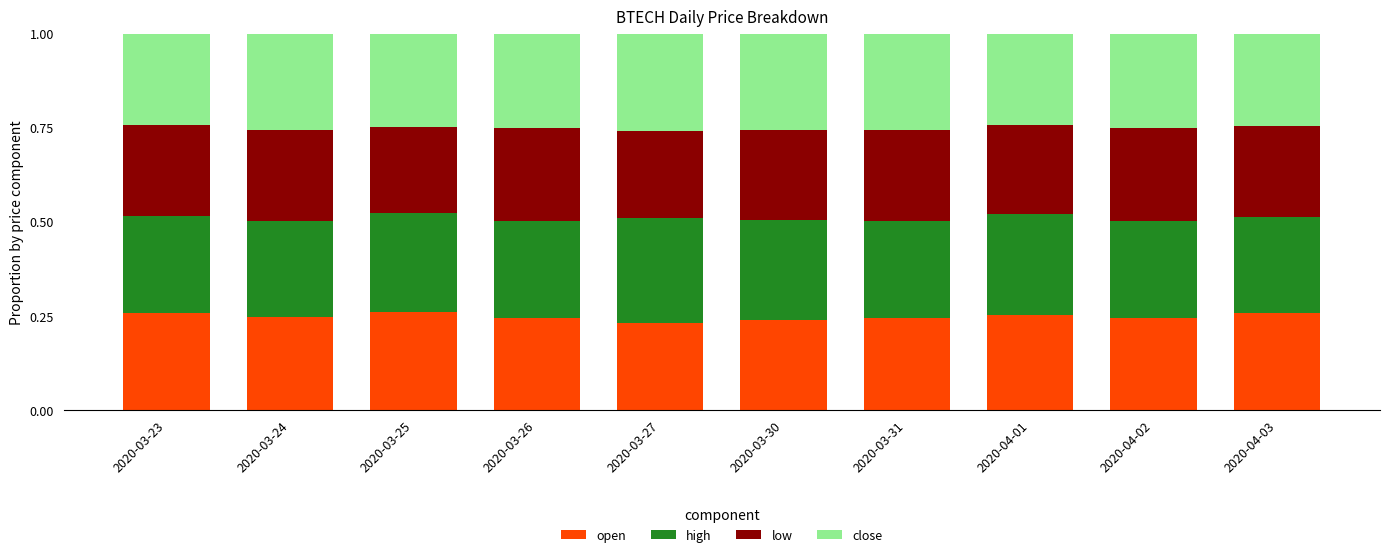

What is the total value across all series at 2020-03-24?

1.0